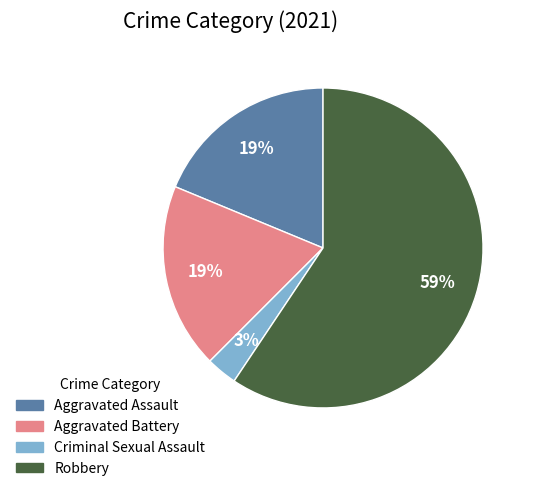

Is it true that Robbery is 73% of the pie?

False